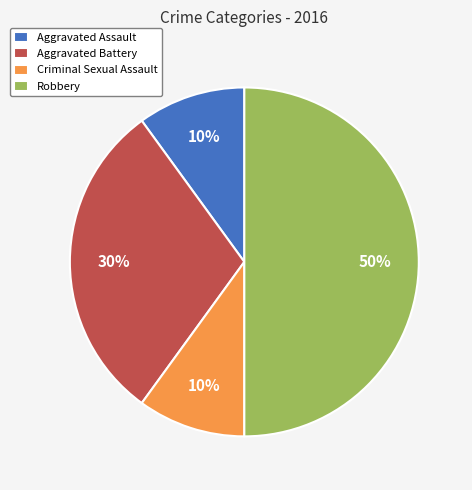

What is the largest slice in the pie chart?

Robbery